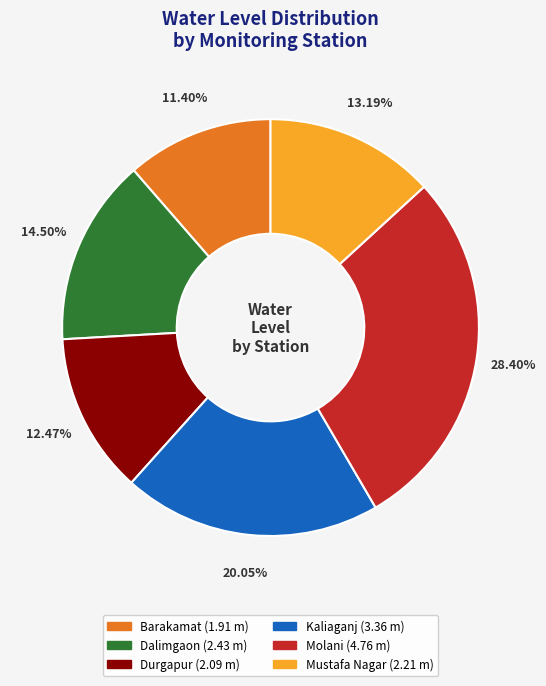

What is the smallest slice in the pie chart?

Barakamat